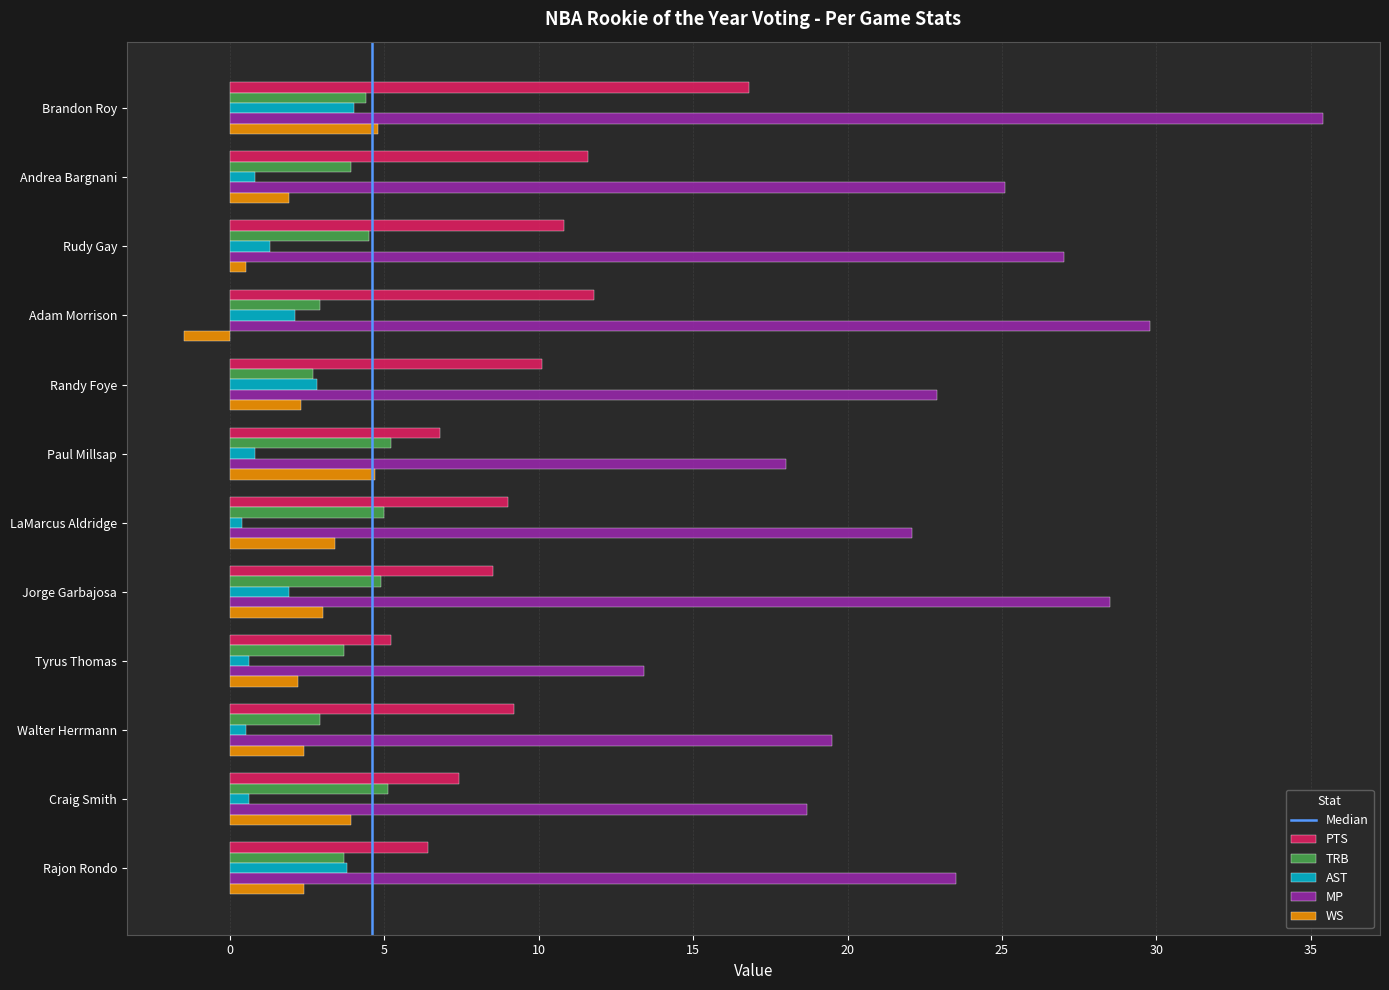

The WS series shows 4.7 at Paul Millsap. True or false?

True